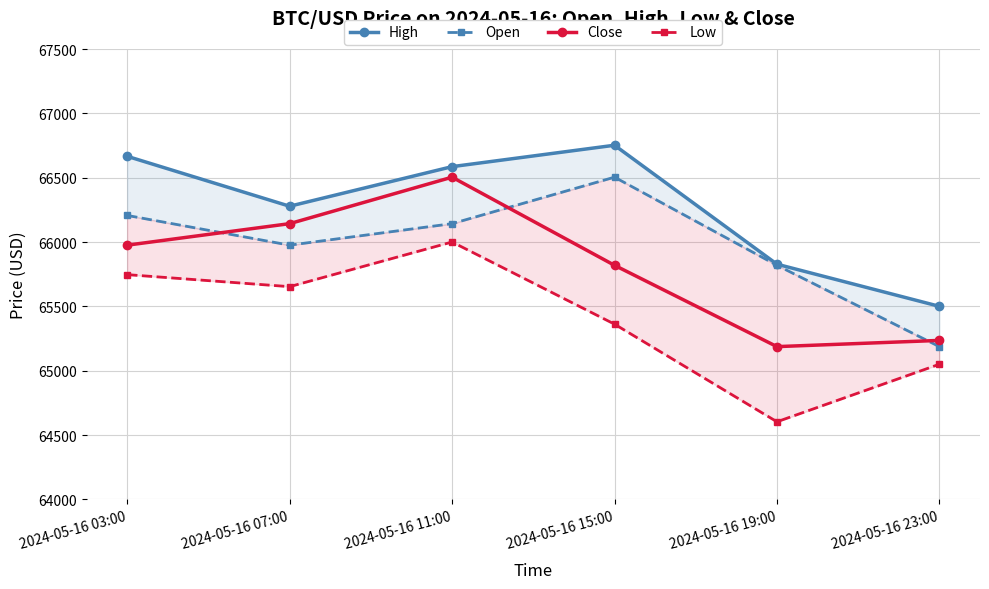

Does the chart have visible grid lines?

Yes